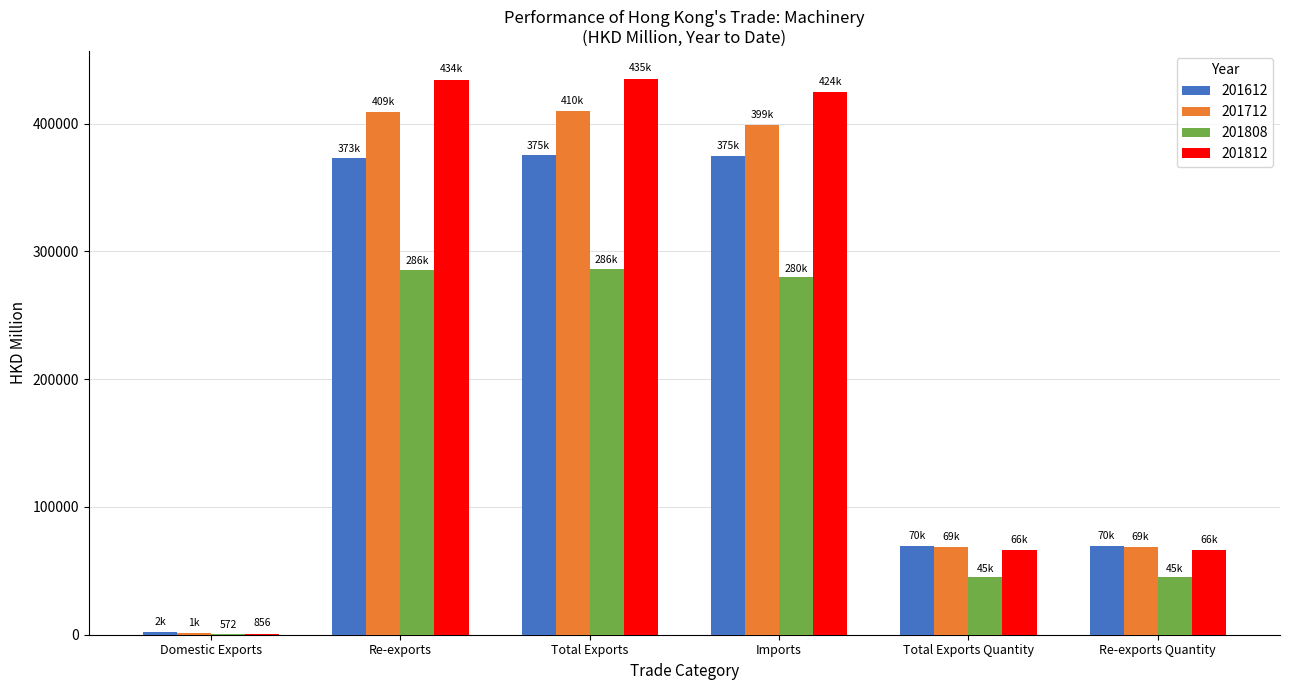

Are the bars grouped side by side (vs. stacked)?

Yes